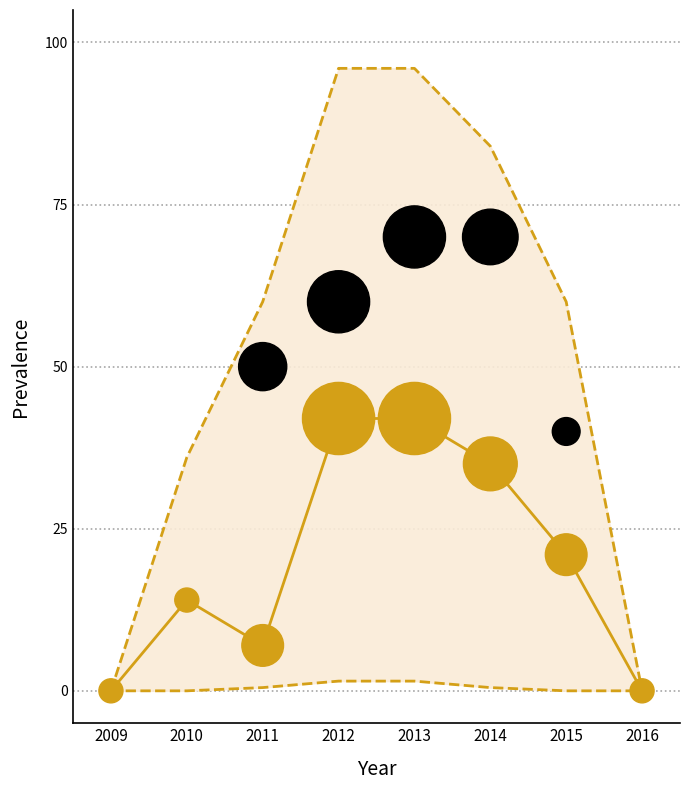

Which series reaches the maximum Y coordinate?

Upper bound